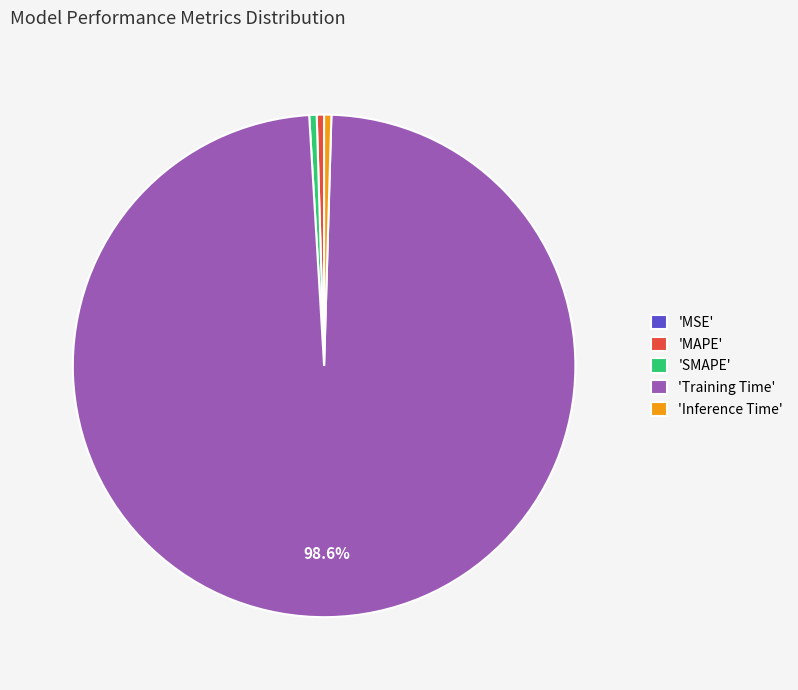

Combined, do 'Inference Time' and 'Training Time' account for over 50%?

Yes